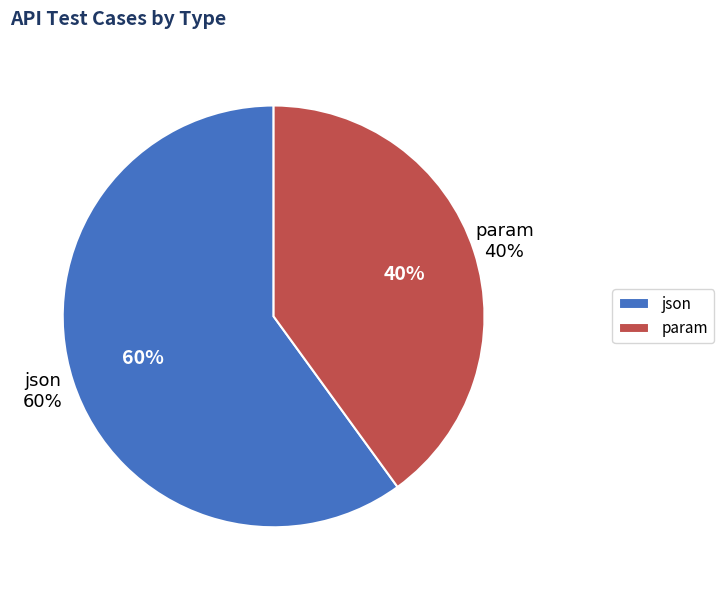

Do json and json_param together represent more than half of the pie?

Yes